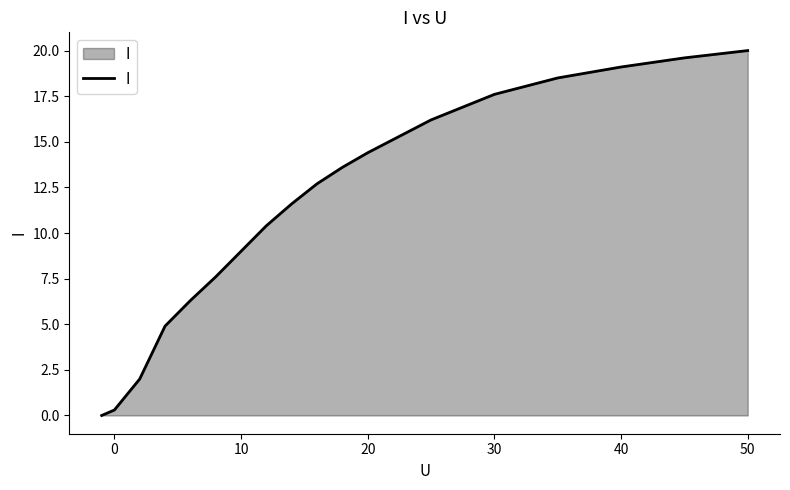

What is the greatest value displayed?

20.0